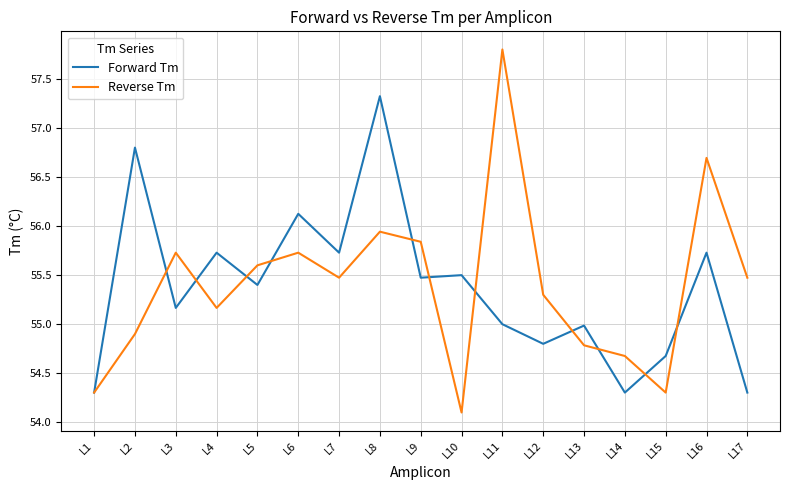

Read the Forward Tm value at L16.

55.7